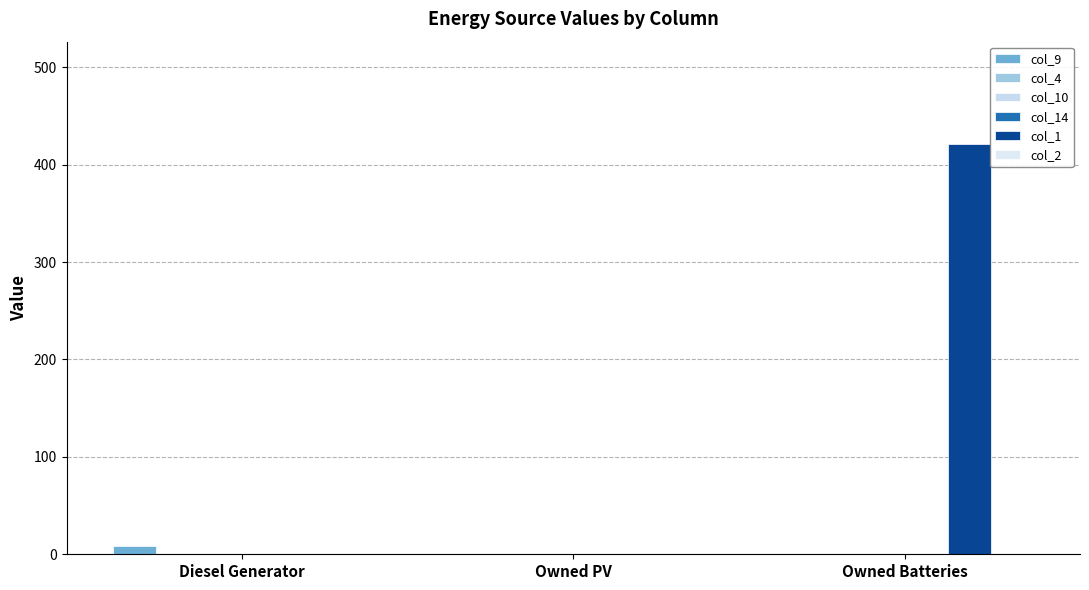

How many bars are there in each group?

6